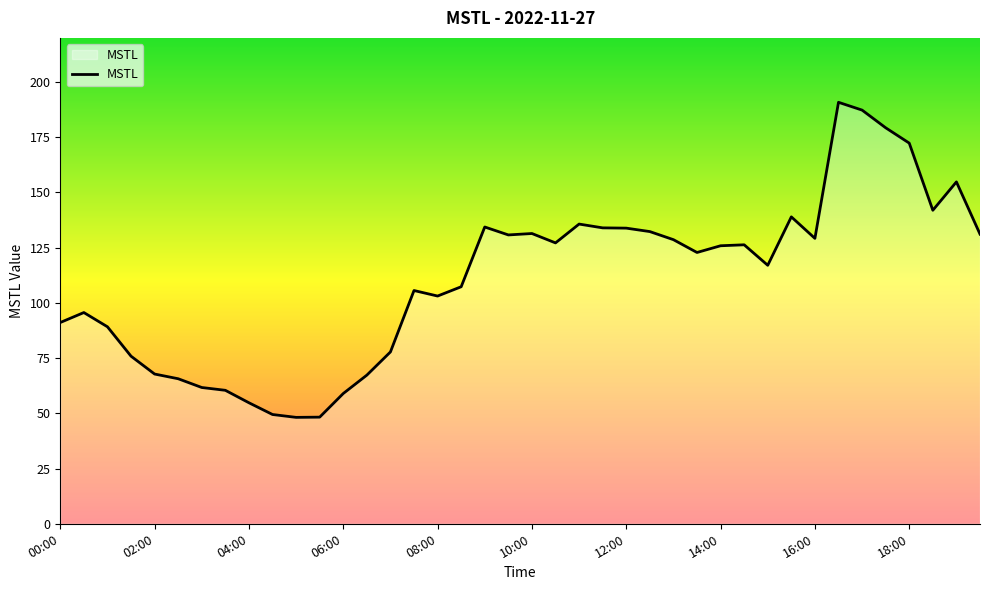

What is the minimum value shown in the chart?

48.2